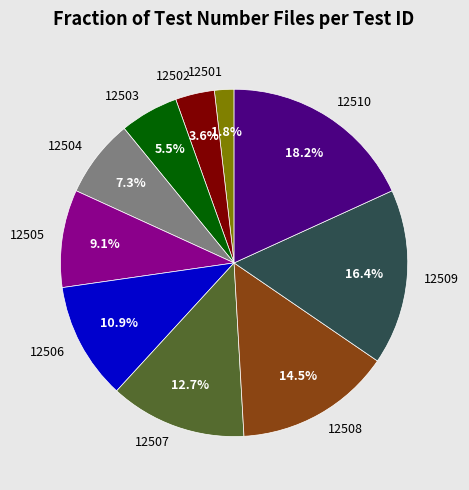

To the nearest percent, what is the average slice percentage?

10%